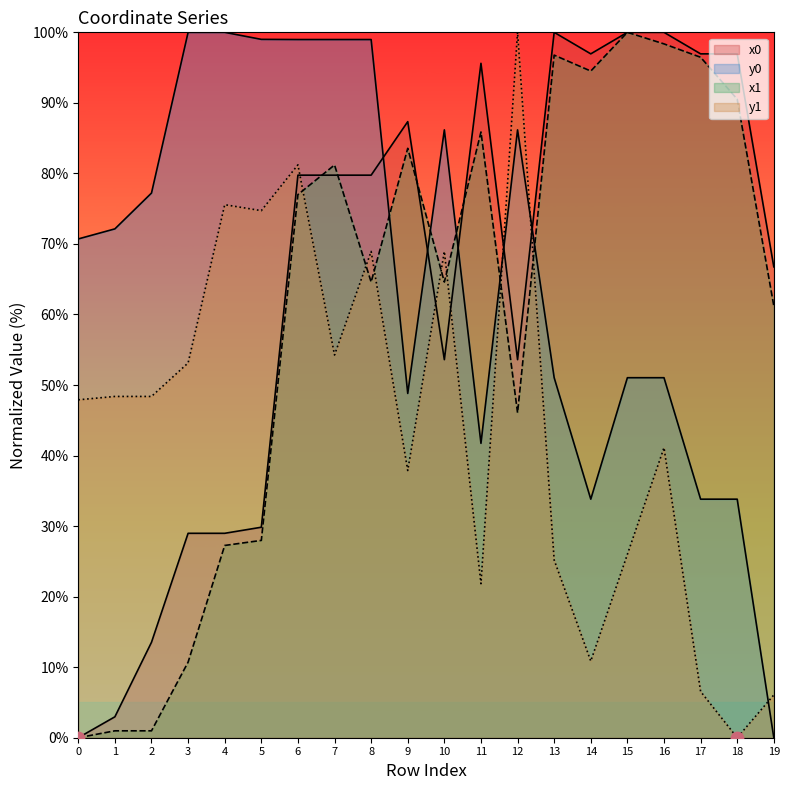

What are all the series names shown in the legend?

x0, y0, x1, y1